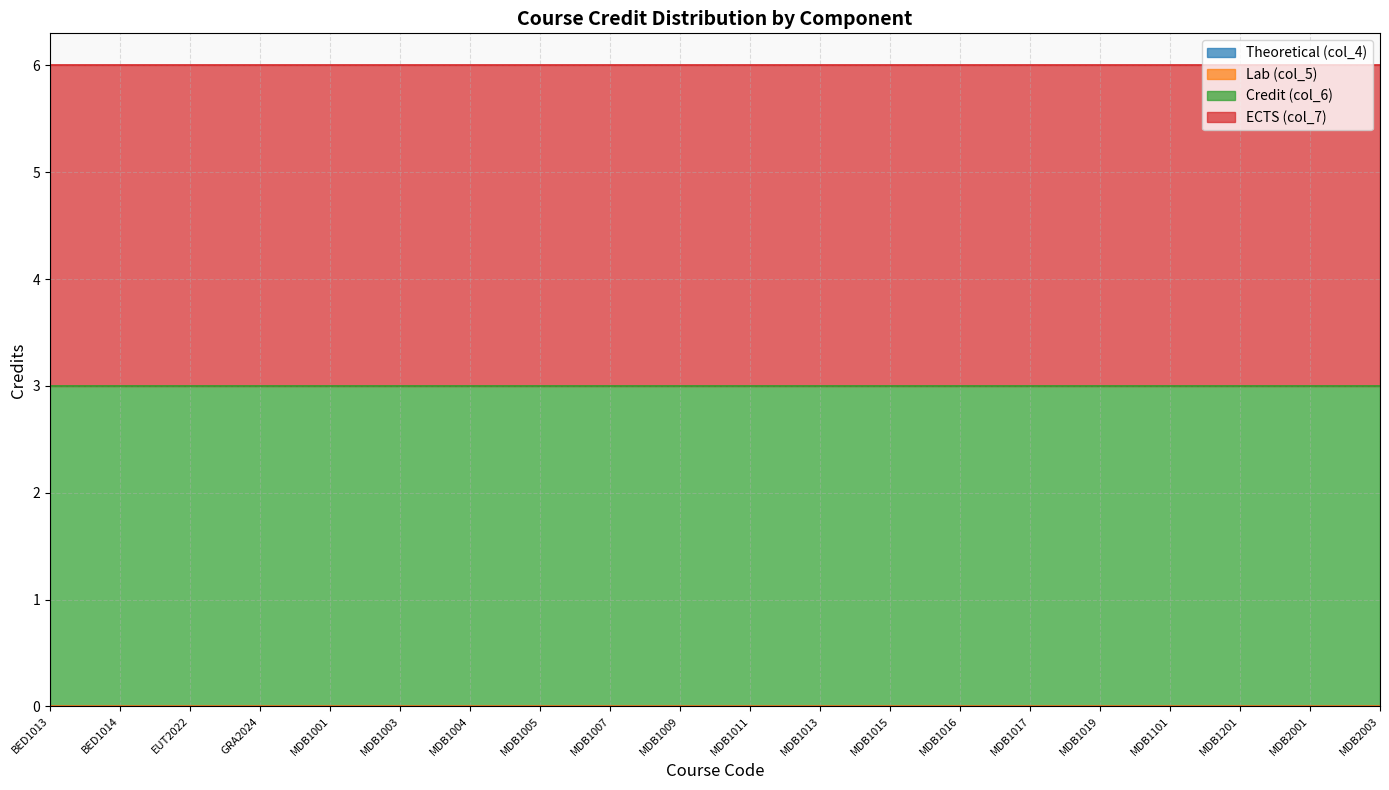

Which series has the widest spread of values?

col_4